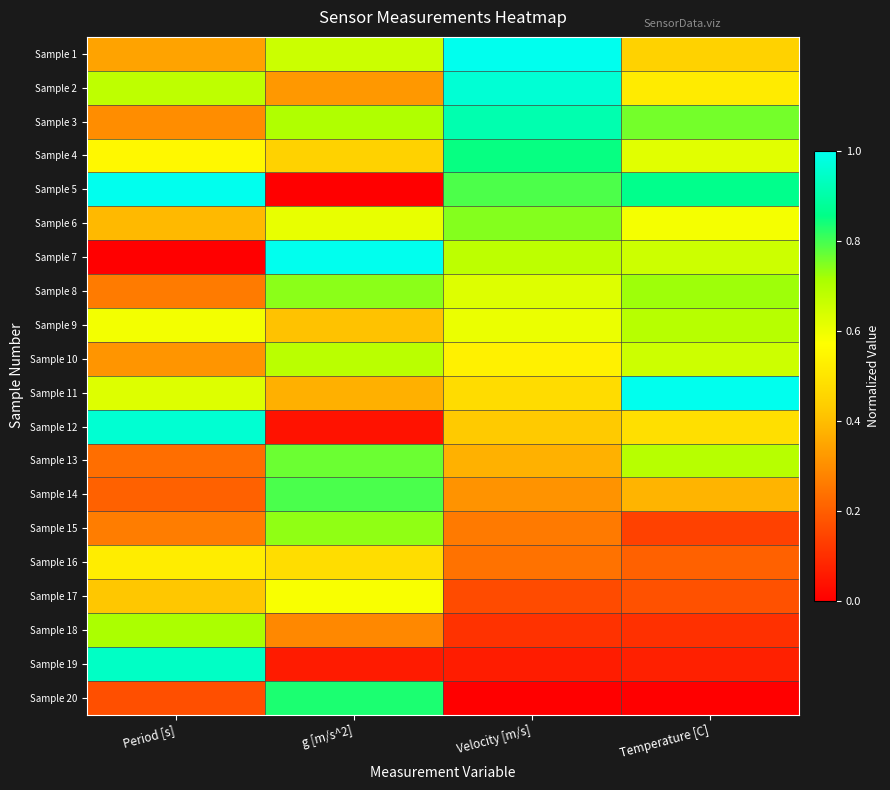

Count the number of data series in this chart.

20